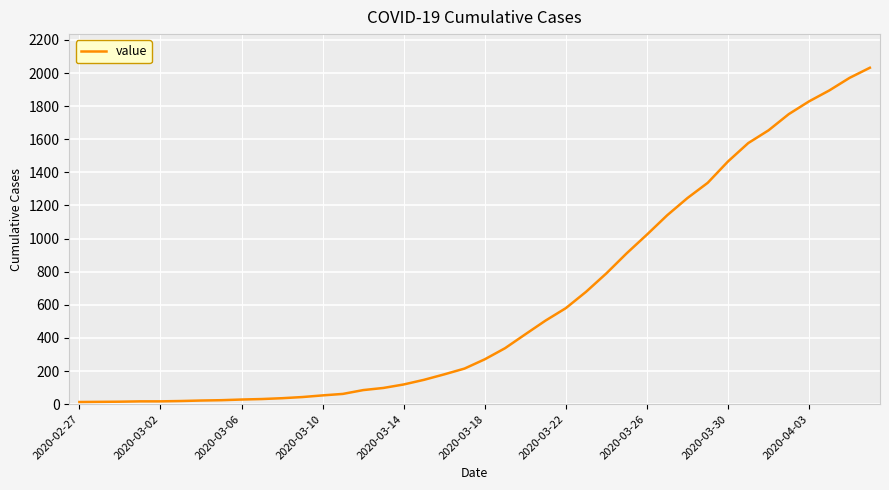

What is the maximum value shown in the chart?

2032